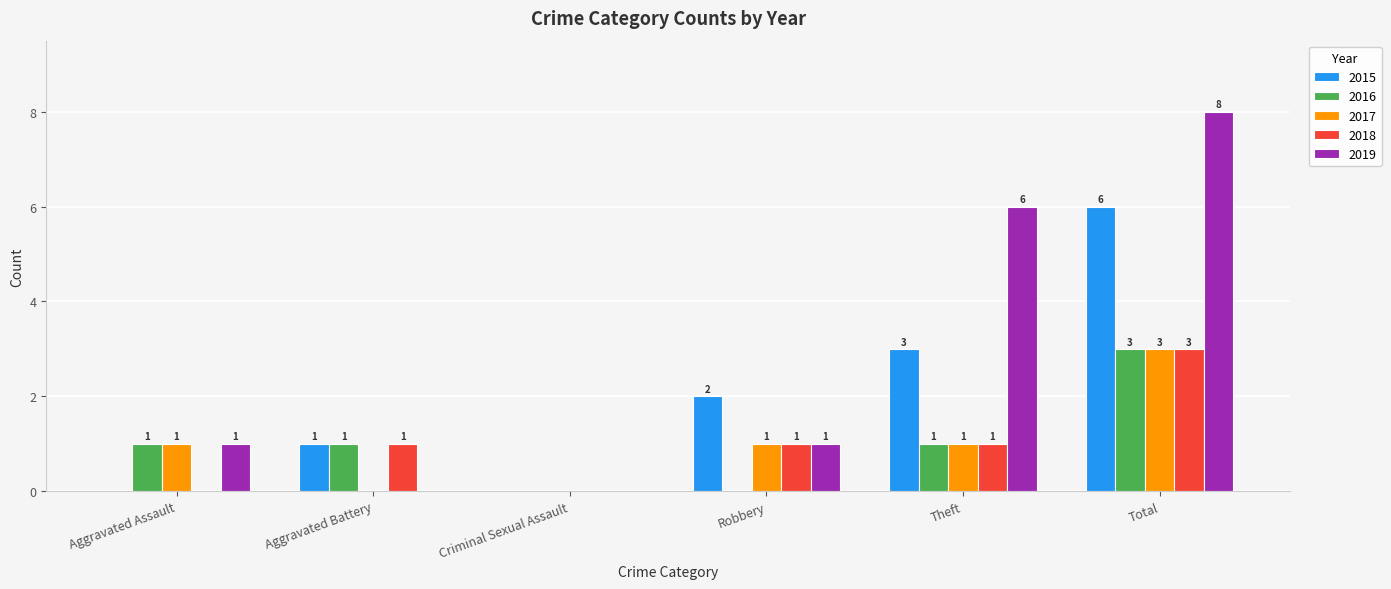

What is the average value of the 2017 series?

1